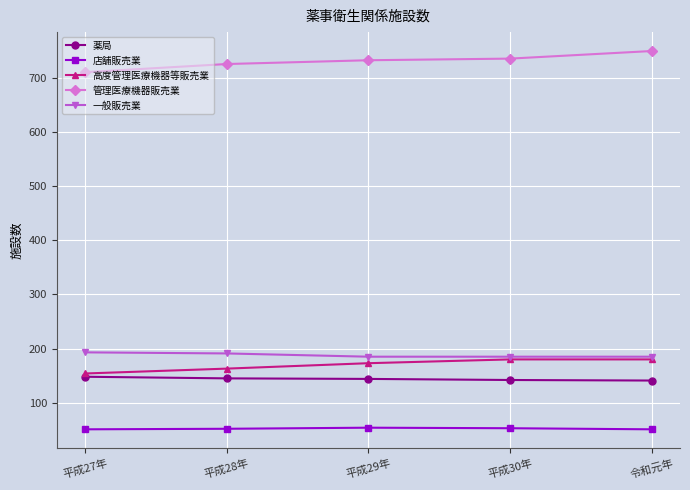

Is the value of 高度管理医療機器等販売業 at 平成29年 greater than the value of 一般販売業 at 令和元年?

No